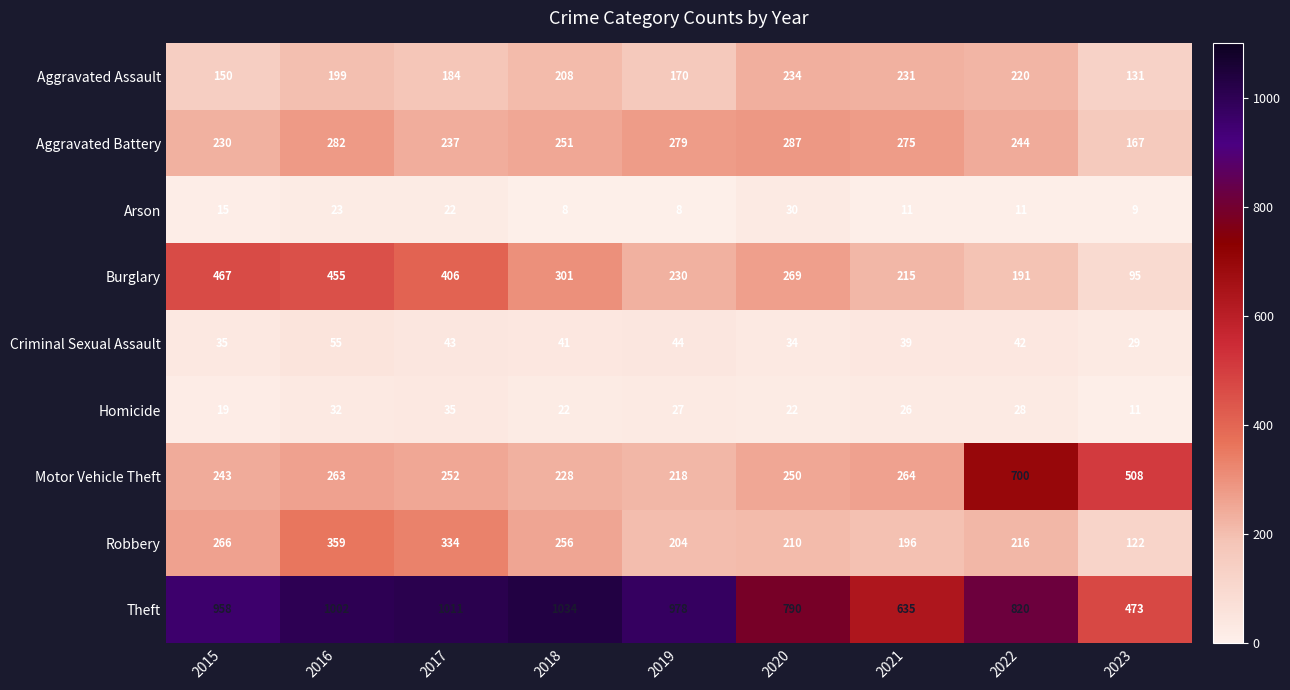

The Arson series shows 9 at 2023. True or false?

True